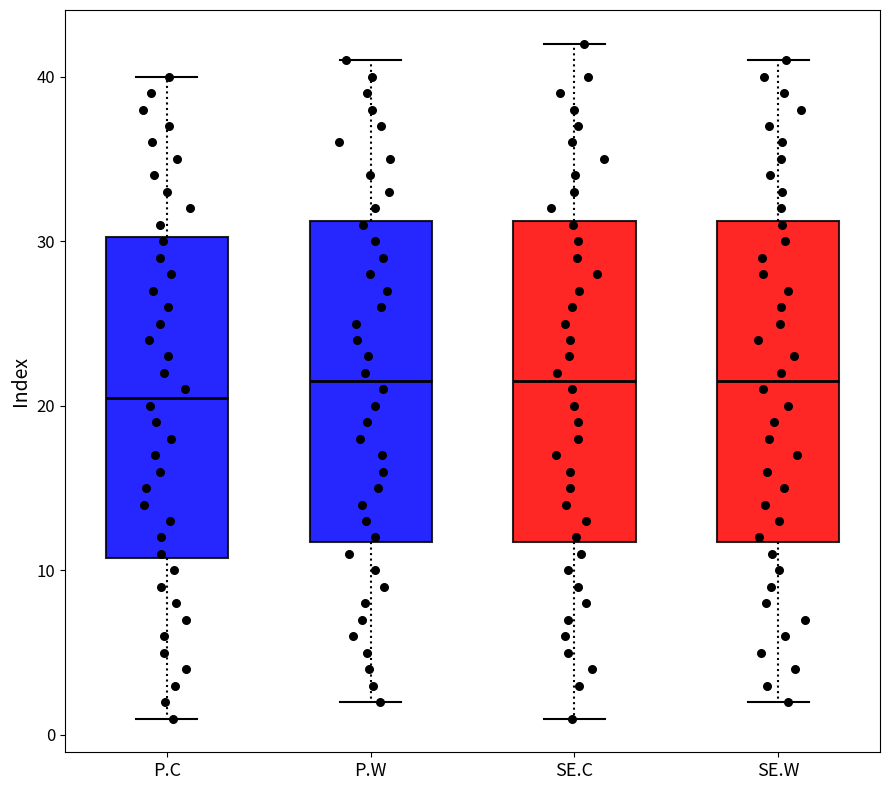

Reading left to right, transcribe this box plot: for each box, give where its median line is, the range the box spans, and where its two whiskers end, as read against the y-axis. The values are not printed on the chart, so give them approximately, as read against the axis.

P.C: median 21, box 11 to 30, whiskers 1 to 40
P.W: median 22, box 12 to 31, whiskers 2 to 41
SE.C: median 22, box 12 to 31, whiskers 1 to 42
SE.W: median 22, box 12 to 31, whiskers 2 to 41